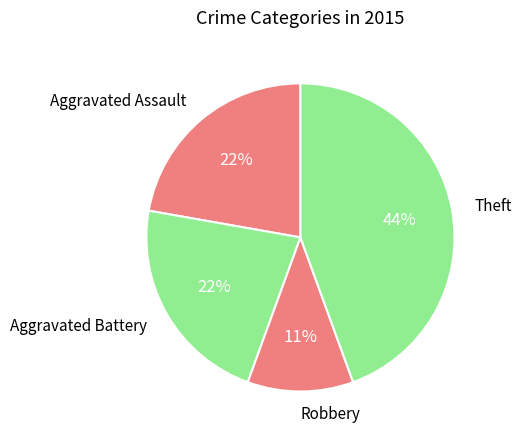

Is it true that Aggravated Battery is 32% of the pie?

False